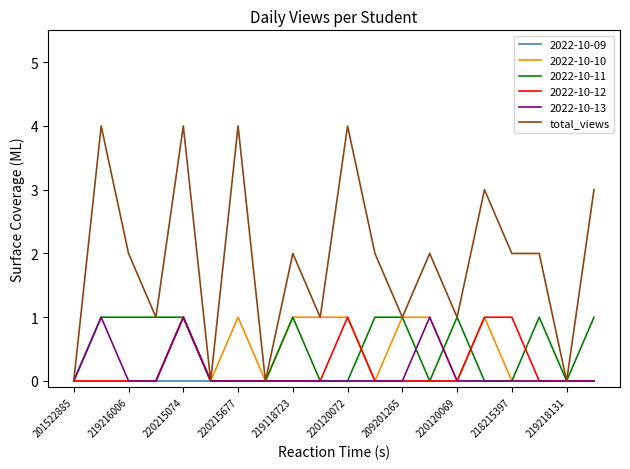

Which series has the largest range (max minus min)?

total_views